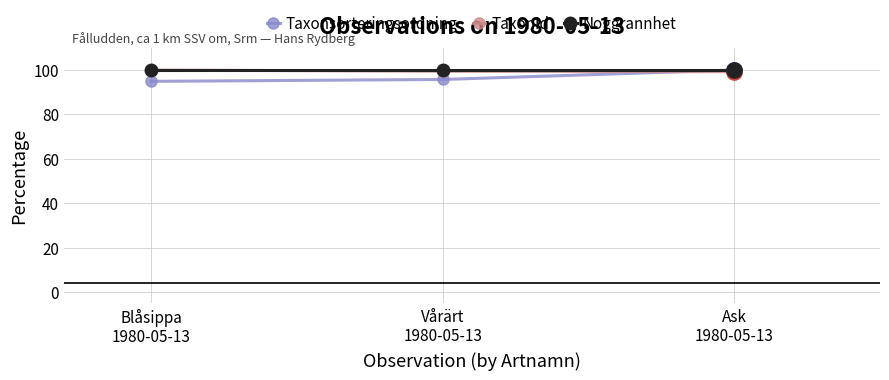

What position from the left is Vårärt
1980-05-13?

2